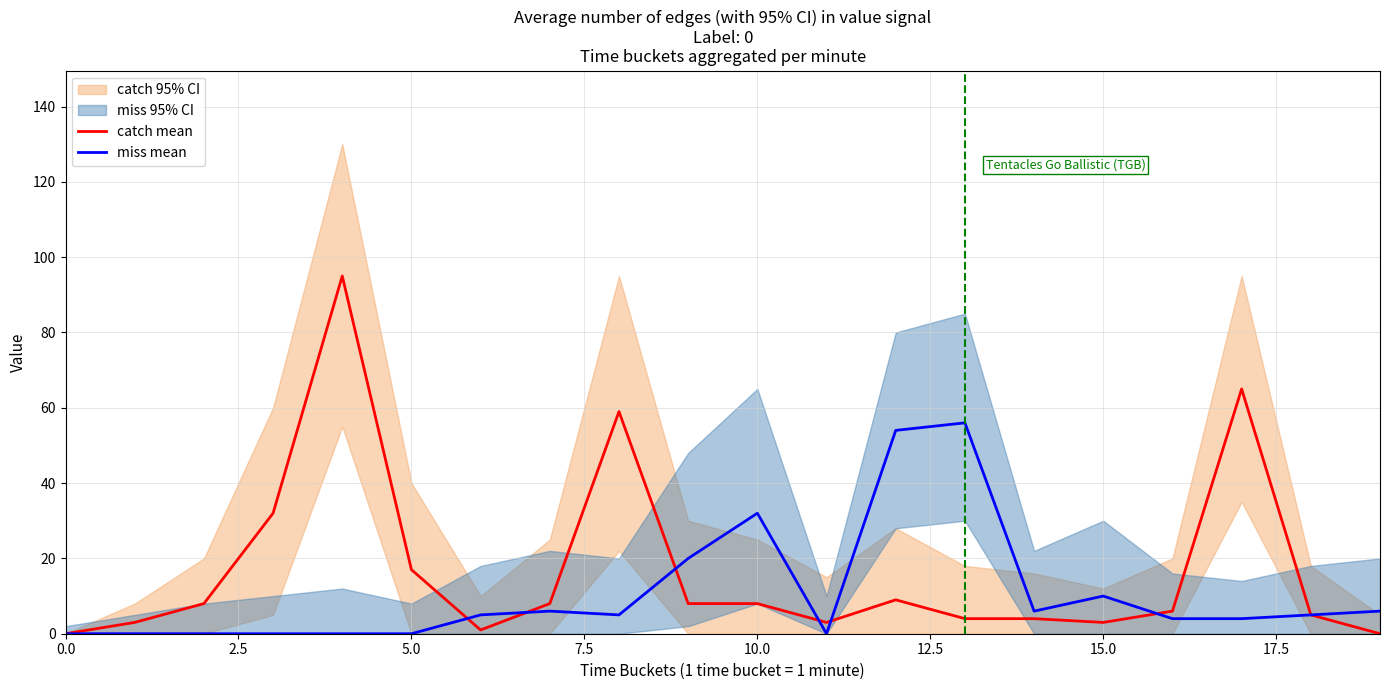

What is the spread (max minus min) of values at 16?

2